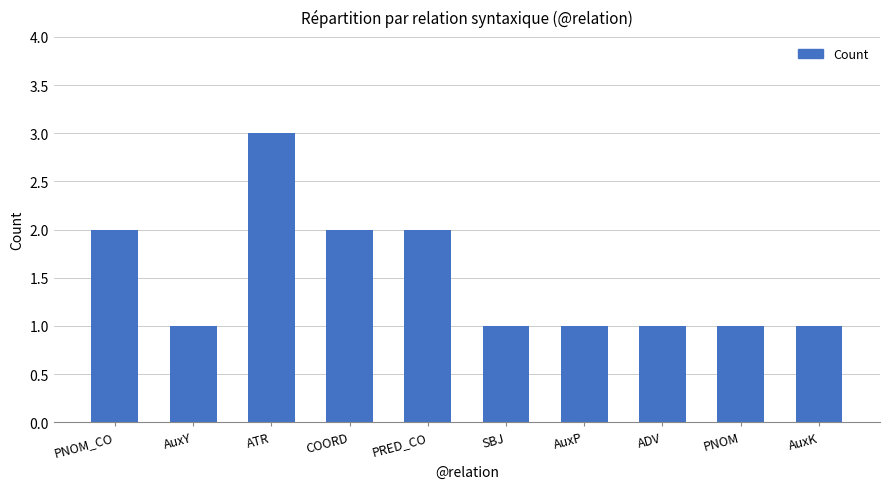

Reading left to right, transcribe all the data shown in this chart.

PNOM_CO=2	AuxY=1	ATR=3	COORD=2	PRED_CO=2	SBJ=1	AuxP=1	ADV=1	PNOM=1	AuxK=1